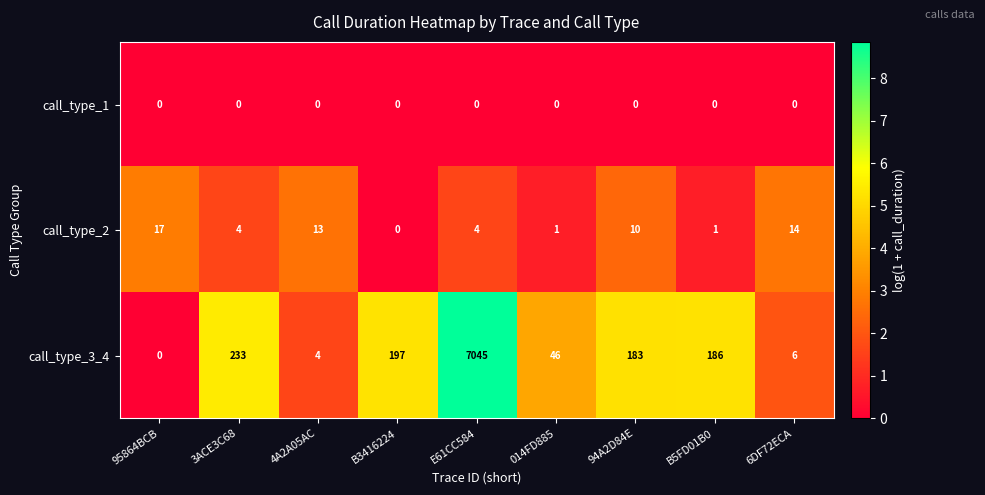

Reading right to left, extract all data points from this chart.

call_type_1: 6DF72ECA=0	B5FD01B0=0	94A2D84E=0	014FD885=0	E61CC584=0	B3416224=0	4A2A05AC=0	3ACE3C68=0	95864BCB=0
call_type_2: 6DF72ECA=14	B5FD01B0=1	94A2D84E=10	014FD885=1	E61CC584=4	B3416224=0	4A2A05AC=13	3ACE3C68=4	95864BCB=17
call_type_3_4: 6DF72ECA=6	B5FD01B0=186	94A2D84E=183	014FD885=46	E61CC584=7045	B3416224=197	4A2A05AC=4	3ACE3C68=233	95864BCB=0